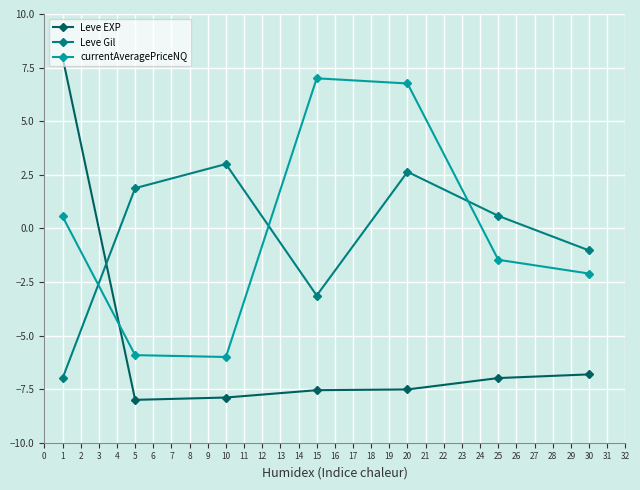

What are all the series names shown in the legend?

Leve EXP, Leve Gil, currentAveragePriceNQ